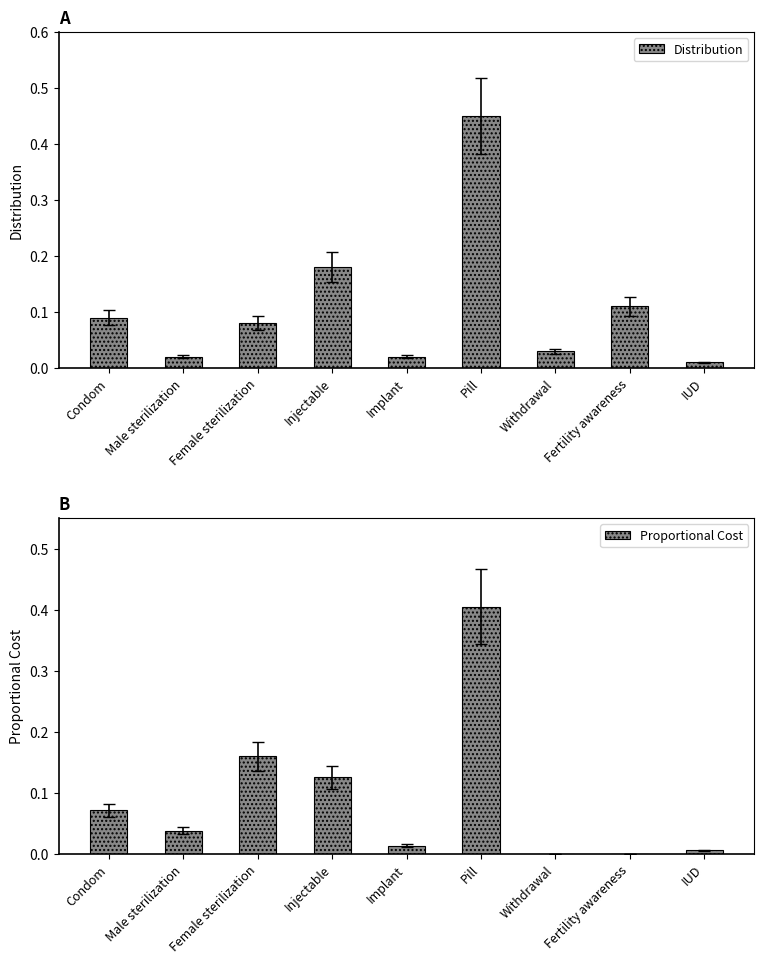

Reading left to right, transcribe all the data shown in this chart.

Distribution: Condom=0.1	Male sterilization=0.0	Female sterilization=0.1	Injectable=0.2	Implant=0.0	Pill=0.5	Withdrawal=0.0	Fertility awareness=0.1	IUD=0.0
Proportional Cost: Condom=0.1	Male sterilization=0.0	Female sterilization=0.2	Injectable=0.1	Implant=0.0	Pill=0.4	Withdrawal=0.0	Fertility awareness=0.0	IUD=0.0